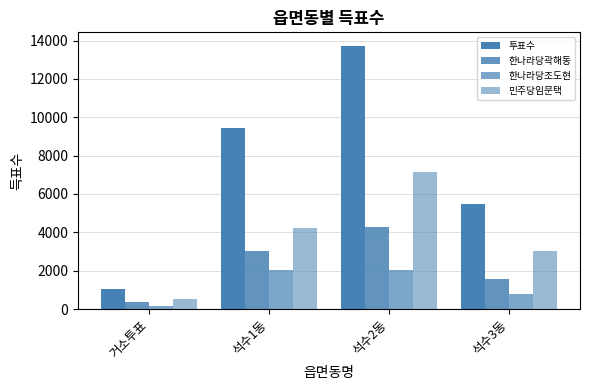

Is the value of 한나라당곽해동 at 석수2동 greater than the value of 민주당임문택 at 석수3동?

Yes